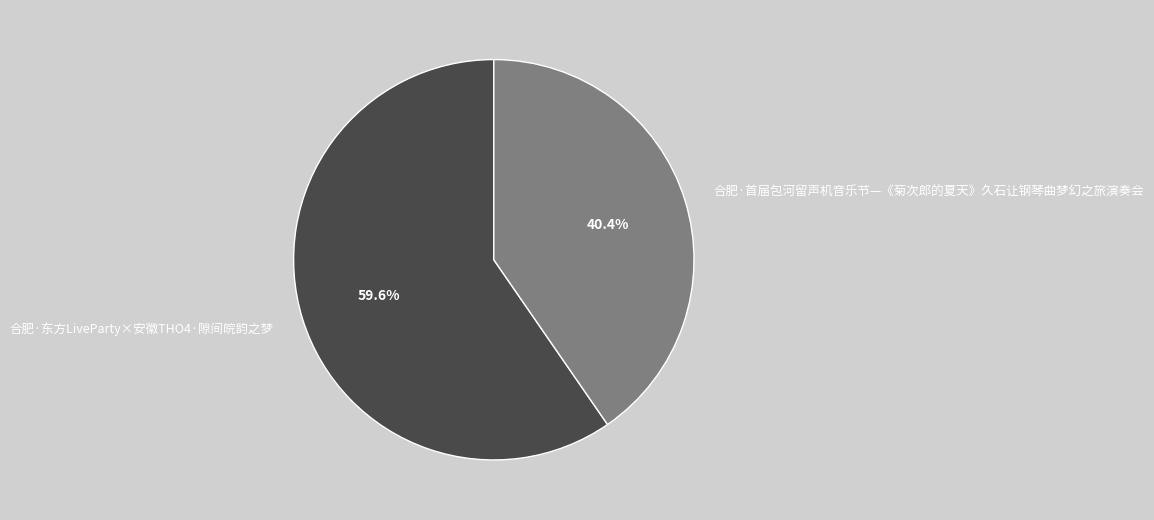

The 合肥·首届包河留声机音乐节—《菊次郎的夏天》久石让钢琴曲梦幻之旅演奏会 slice represents 31% of the pie. True or false?

False